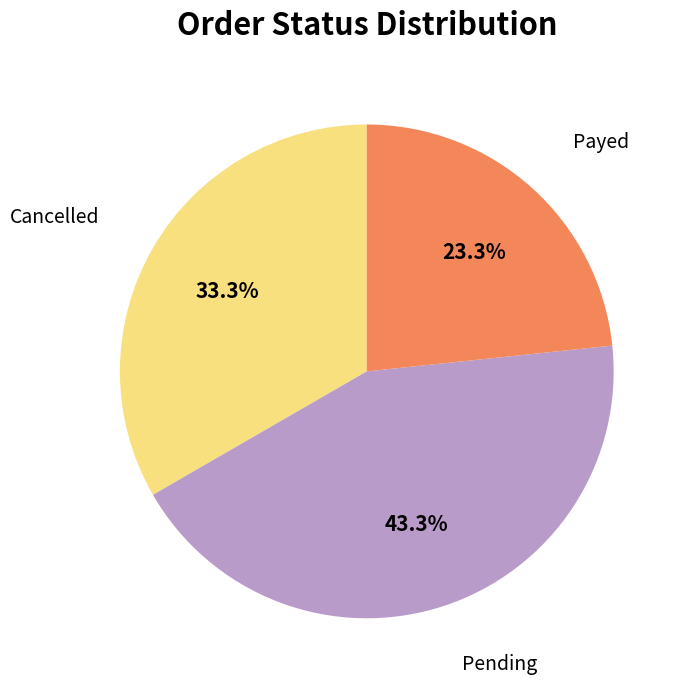

Is there any slice that represents more than half of the pie?

No